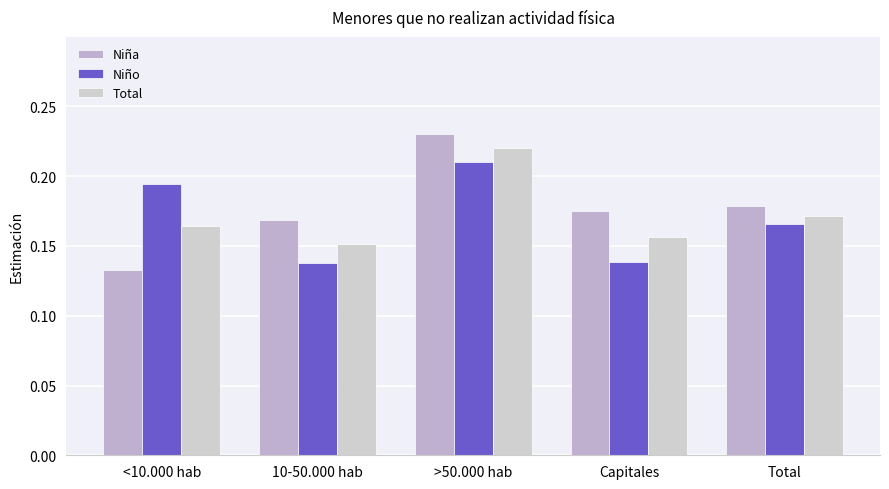

What is the average value of the Total series?

0.2